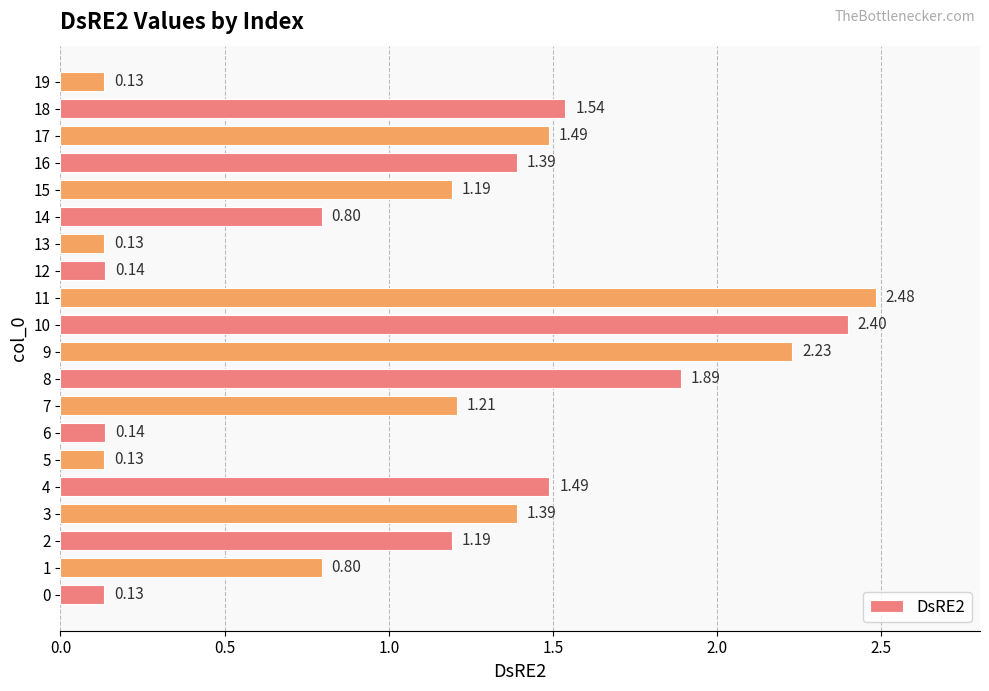

What is the change in value from 11 to 19?

-2.3